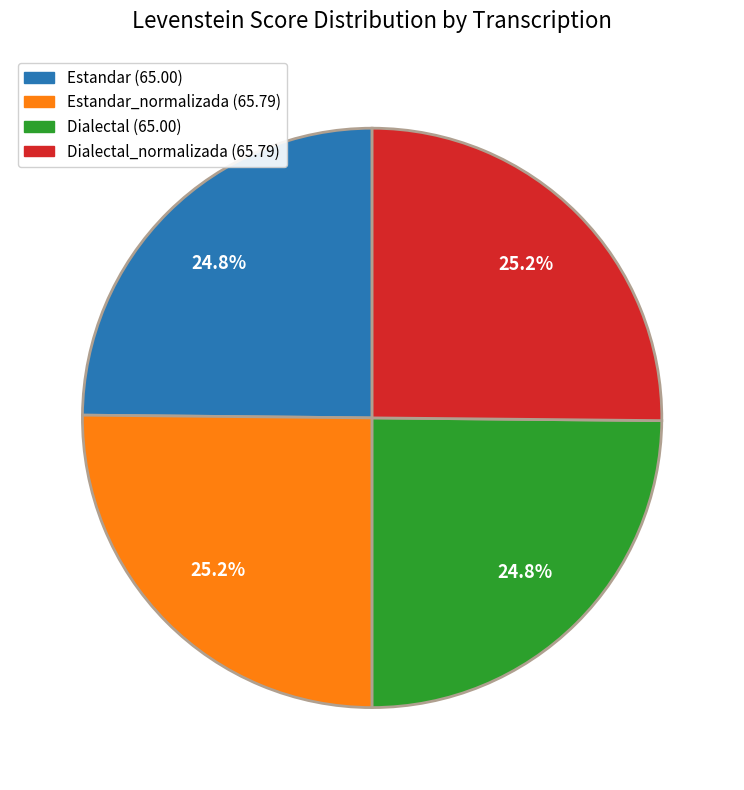

How many slices are in this pie chart?

4